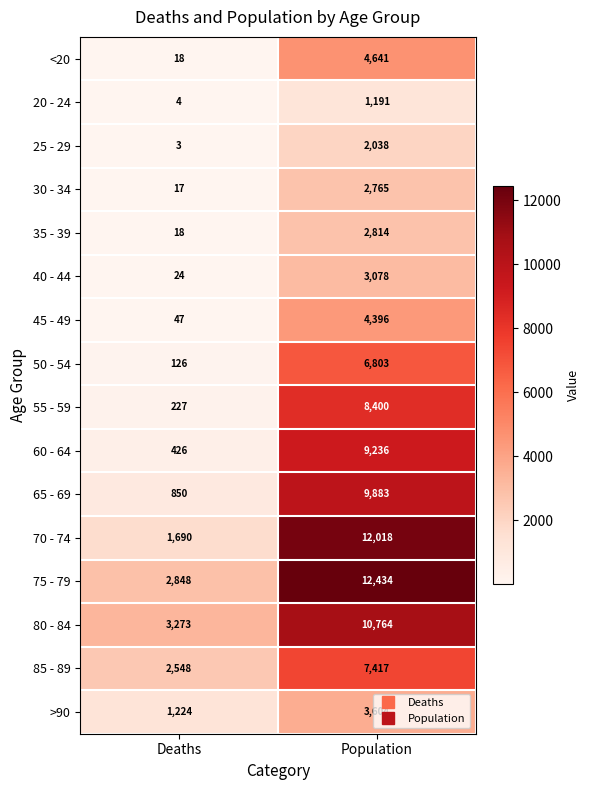

What is the highest value of the 40 - 44 series?

3078